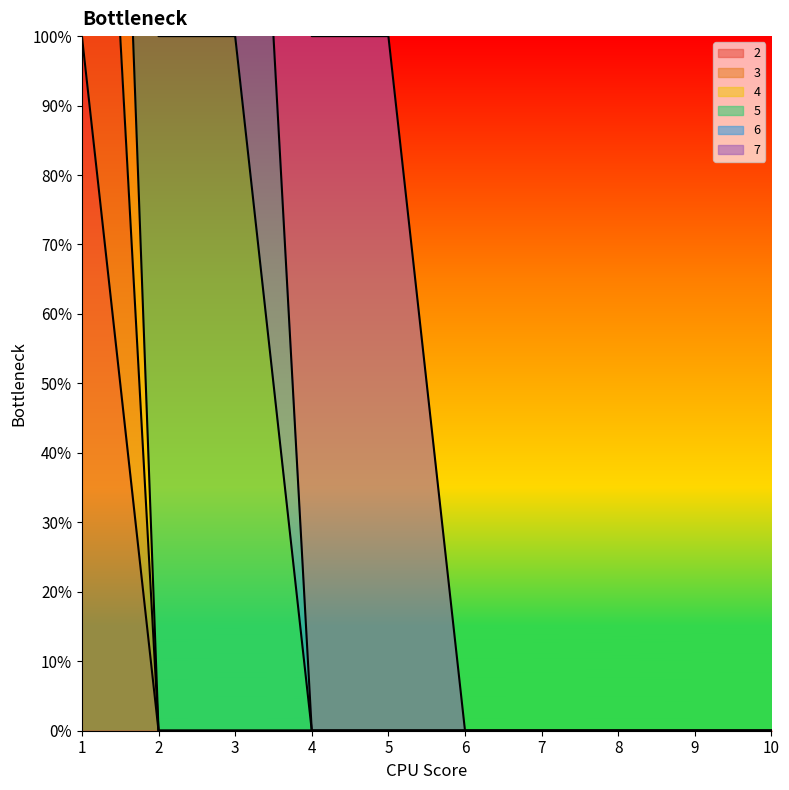

The value of 4 at 4 is 0. True or false?

True